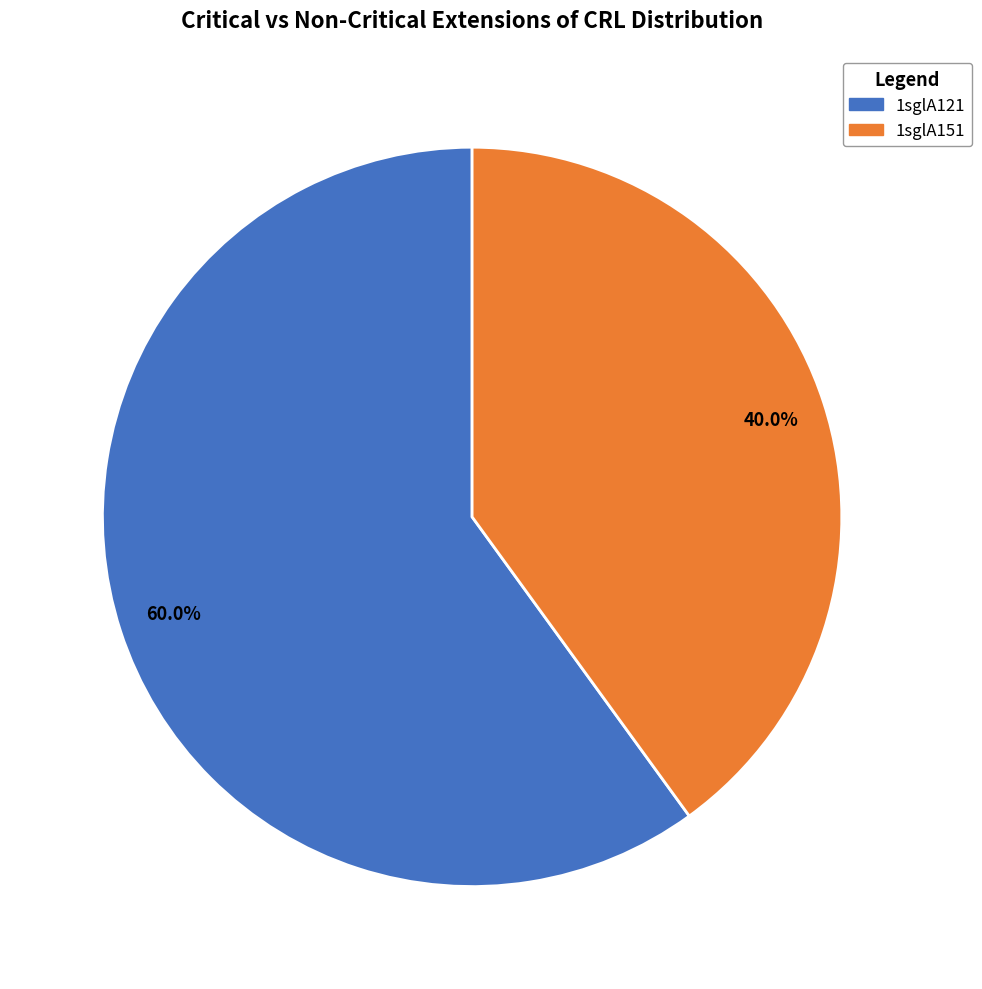

Combined, what portion of the pie is 1sglA121 and 1sglA151?

100.0%